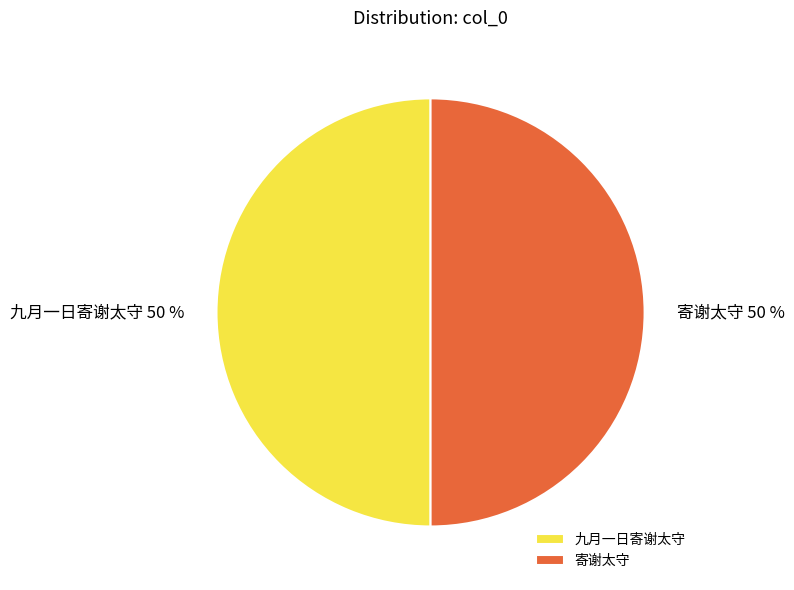

Is it true that 九月一日寄谢太守 is 37% of the pie?

False